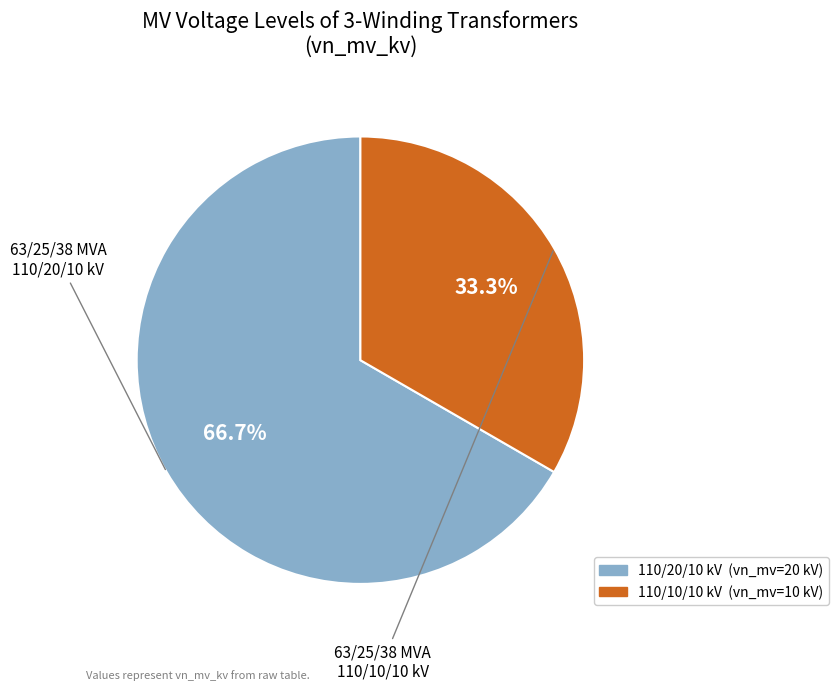

Does any single category account for the majority?

Yes